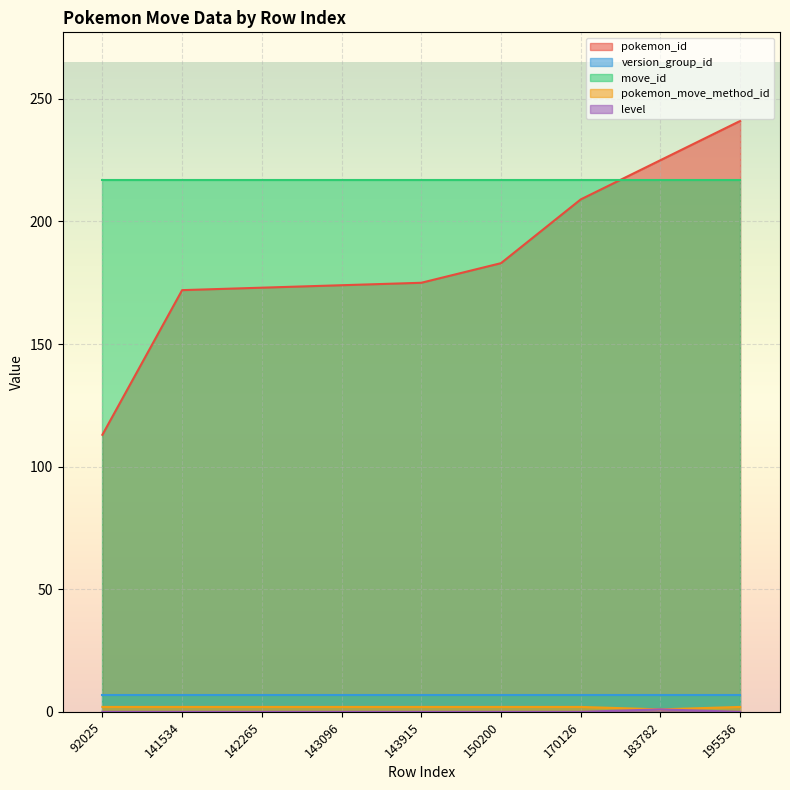

What is the difference between the pokemon_id values at 92025 and 183782?

112